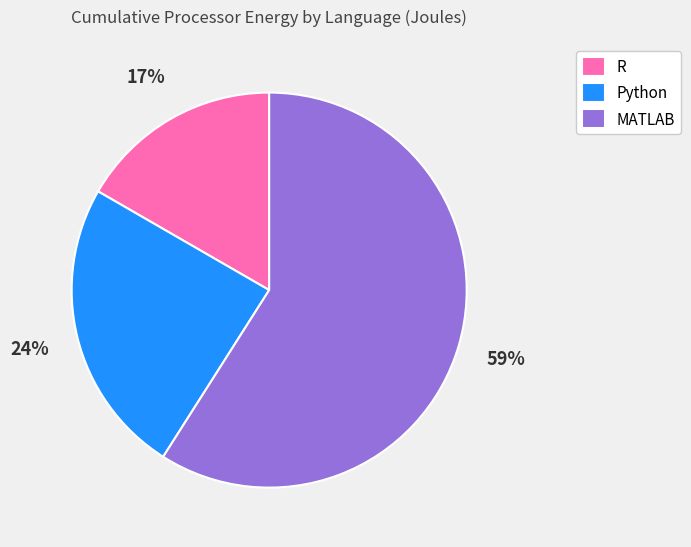

Count the number of slices in the pie.

3